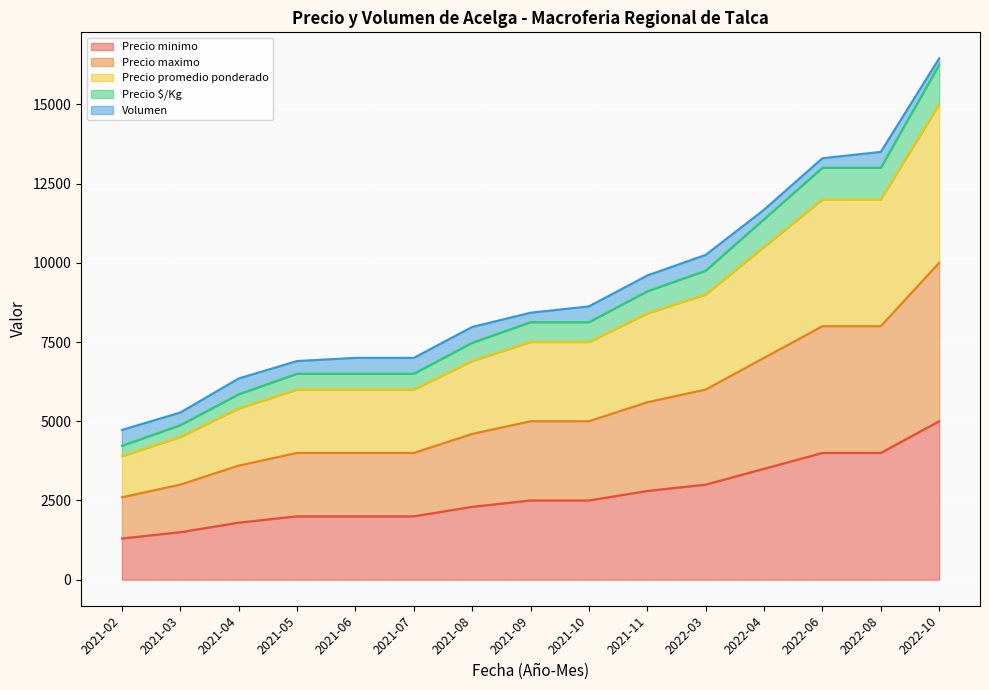

True or false: Precio promedio ponderado and Precio maximo intersect in this chart.

False